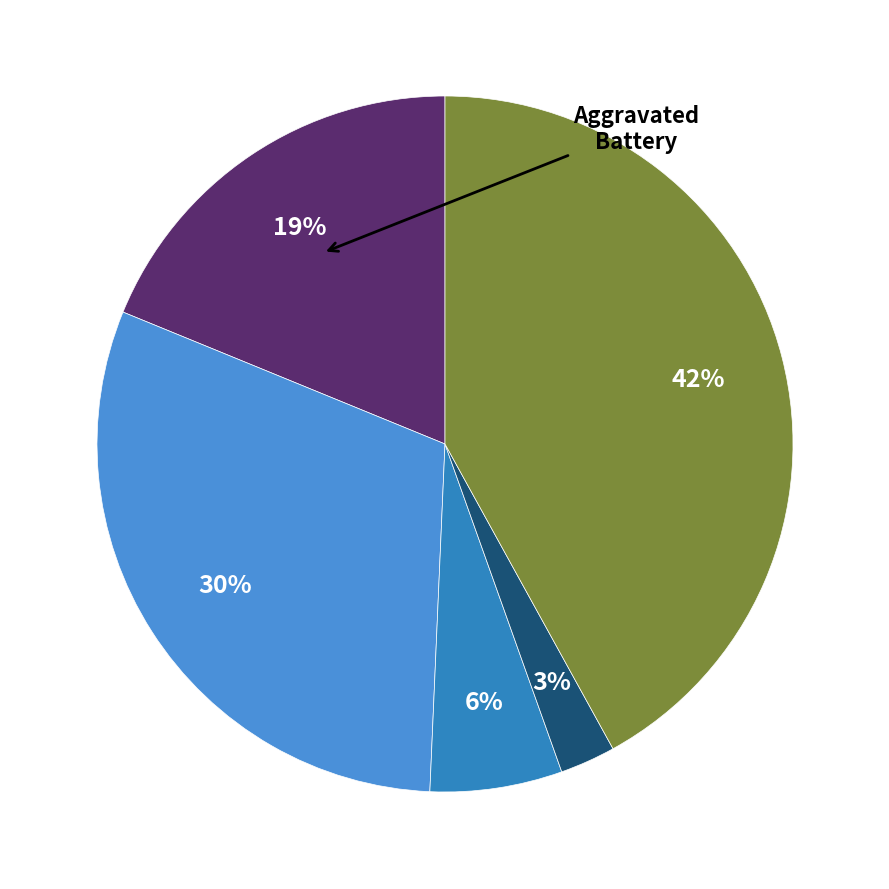

Which slice is the largest?

Robbery